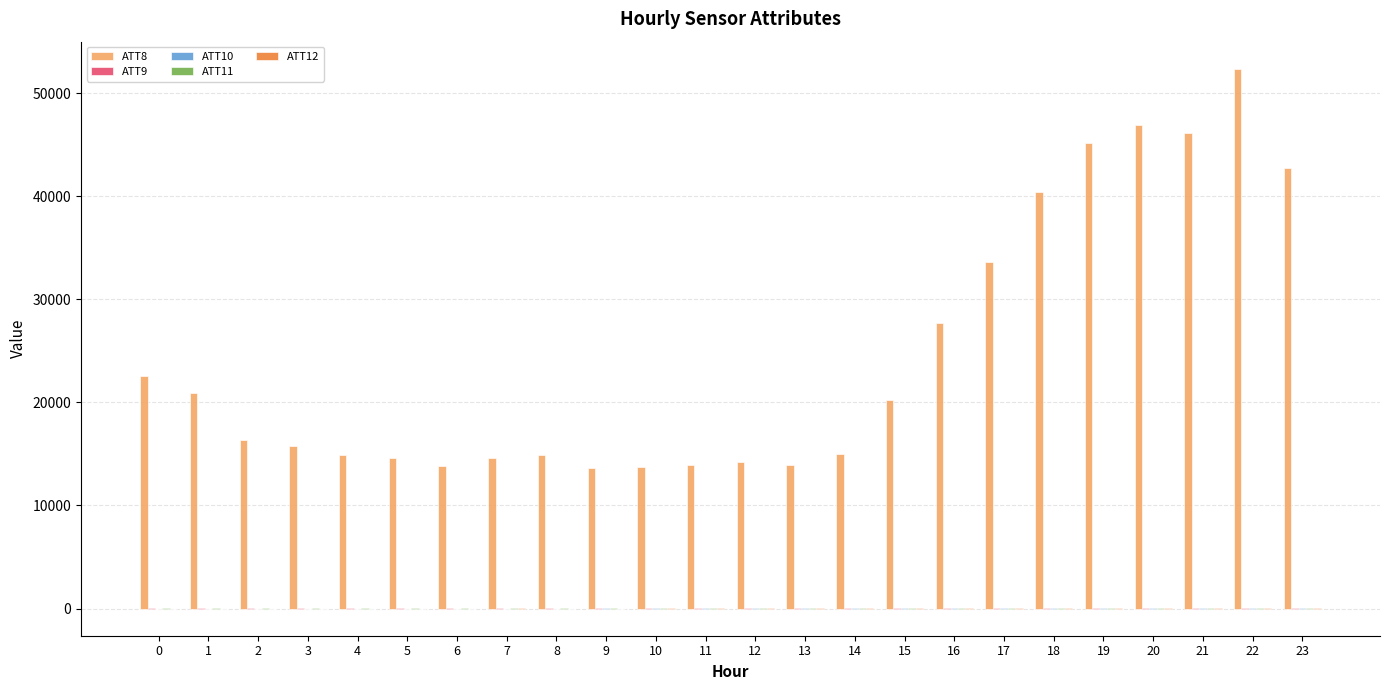

What is the greatest value displayed?

52400.0